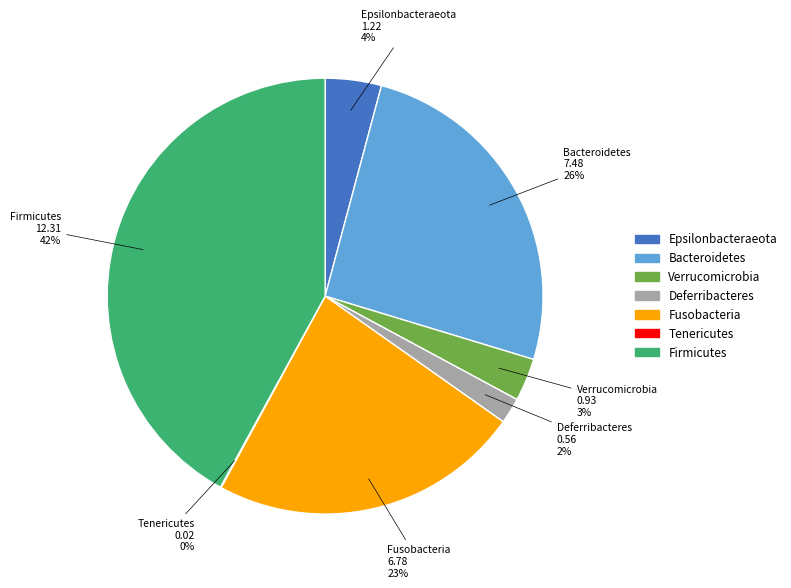

To the nearest percent, what is the difference between the largest and smallest slice percentages?

42%